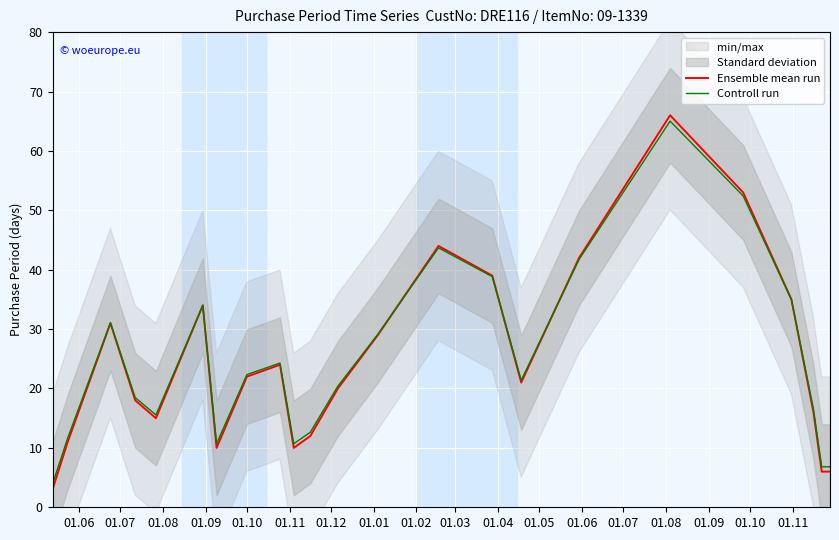

What are all the series names shown in the legend?

Ensemble mean run, Controll run